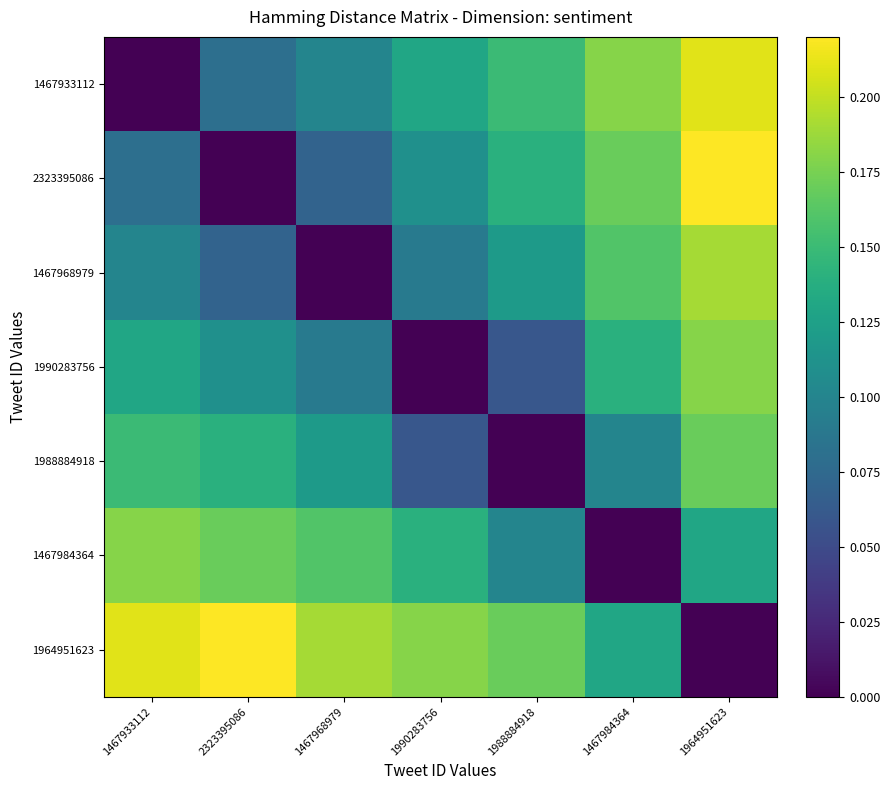

Which label corresponds to the largest value in the chart?

1964951623